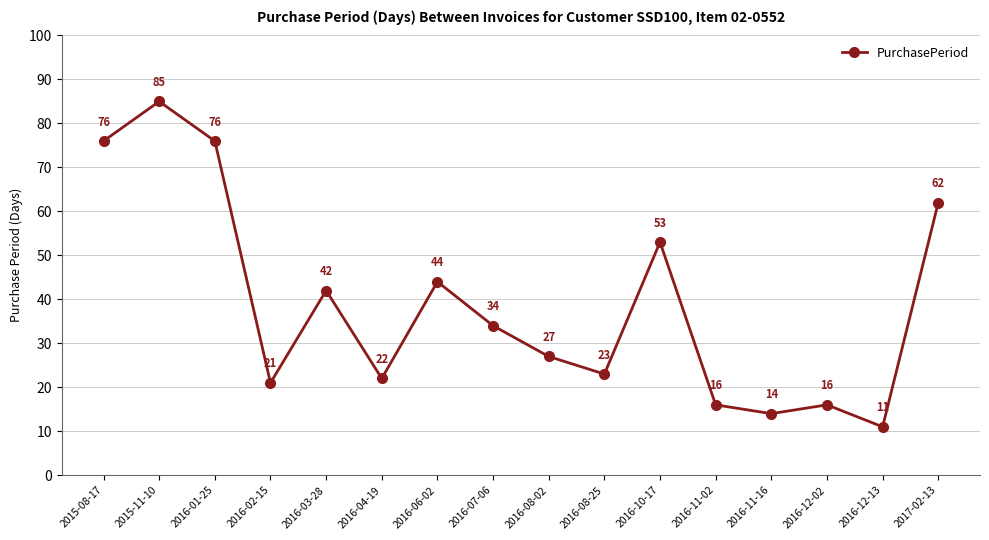

How many points are higher than both their immediate neighbors (excluding endpoints)?

5